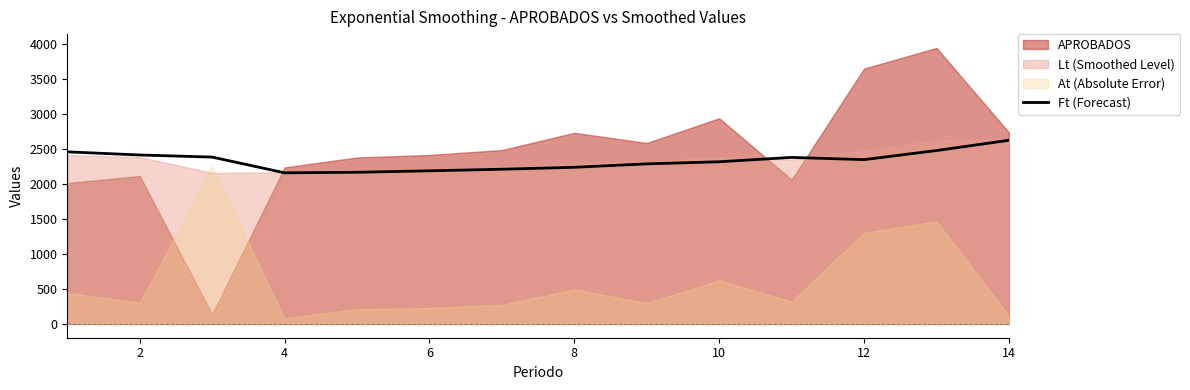

What is the minimum value for Ft (Forecast)?

2158.6